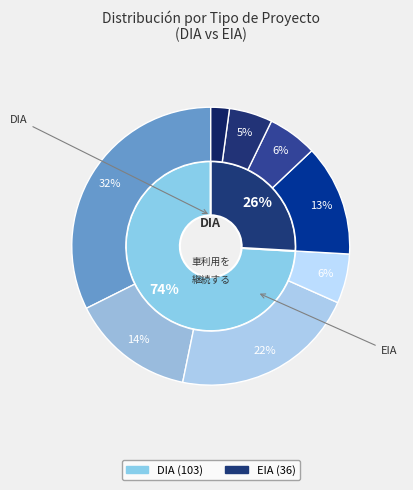

Is the sum of EIA and DIA greater than half?

Yes